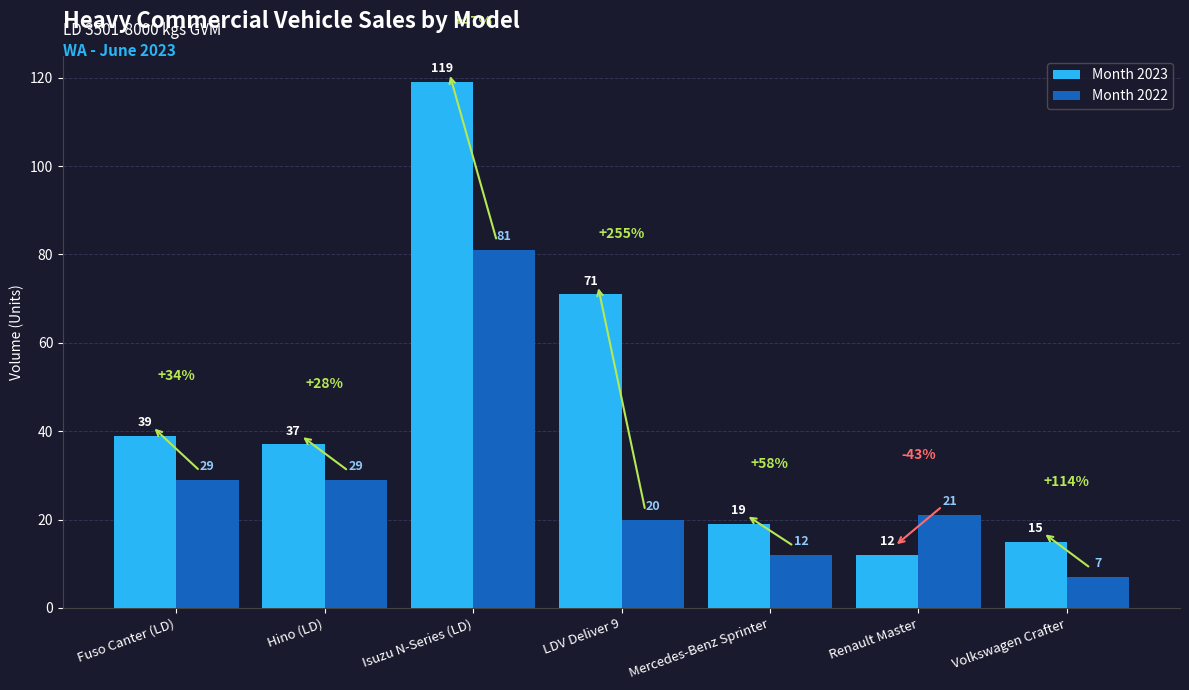

How many groups of bars are there?

7